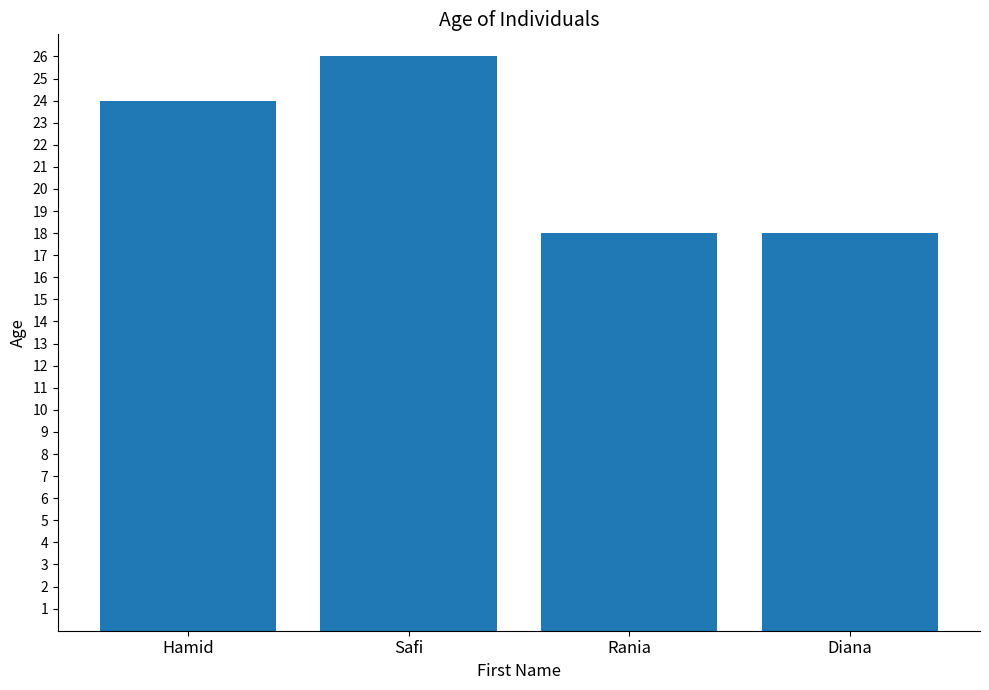

True or false: the data shows 26 at Safi.

True